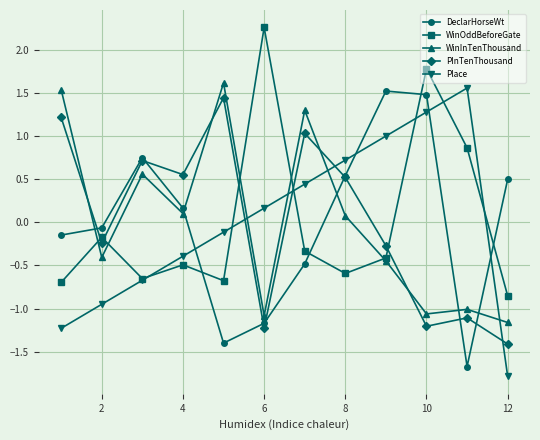

What is the highest value of the PInTenThousand series?

1.4